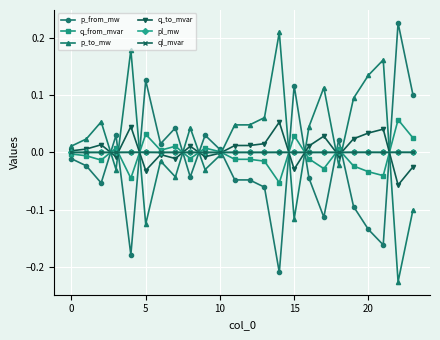

After their last crossing, which series has the higher values: pl_mw or p_to_mw?

pl_mw